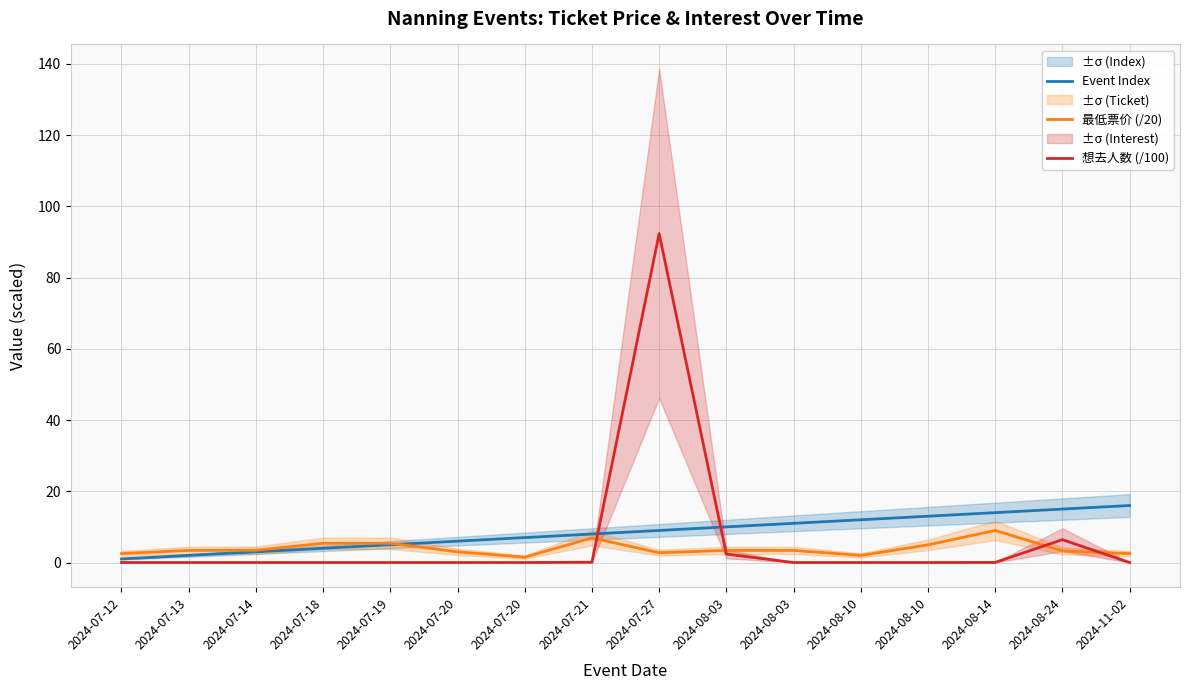

Reading left to right, transcribe all the data shown in this chart.

Event Index: 2024-07-12=1.0	2024-07-13=2.0	2024-07-14=3.0	2024-07-18=4.0	2024-07-19=5.0	2024-07-20=6.0	2024-07-20=7.0	2024-07-21=8.0	2024-07-27=9.0	2024-08-03=10.0	2024-08-03=11.0	2024-08-10=12.0	2024-08-10=13.0	2024-08-14=14.0	2024-08-24=15.0	2024-11-02=16.0
最低票价 (/20): 2024-07-12=2.5	2024-07-13=3.4	2024-07-14=3.5	2024-07-18=5.4	2024-07-19=5.4	2024-07-20=3.0	2024-07-20=1.5	2024-07-21=6.9	2024-07-27=2.8	2024-08-03=3.4	2024-08-03=3.4	2024-08-10=2.0	2024-08-10=5.0	2024-08-14=9.0	2024-08-24=3.2	2024-11-02=2.5
想去人数 (/100): 2024-07-12=0.0	2024-07-13=0.0	2024-07-14=0.0	2024-07-18=0.0	2024-07-19=0.0	2024-07-20=0.0	2024-07-20=0.0	2024-07-21=0.1	2024-07-27=92.3	2024-08-03=2.4	2024-08-03=0.0	2024-08-10=0.0	2024-08-10=0.0	2024-08-14=0.0	2024-08-24=6.4	2024-11-02=0.0